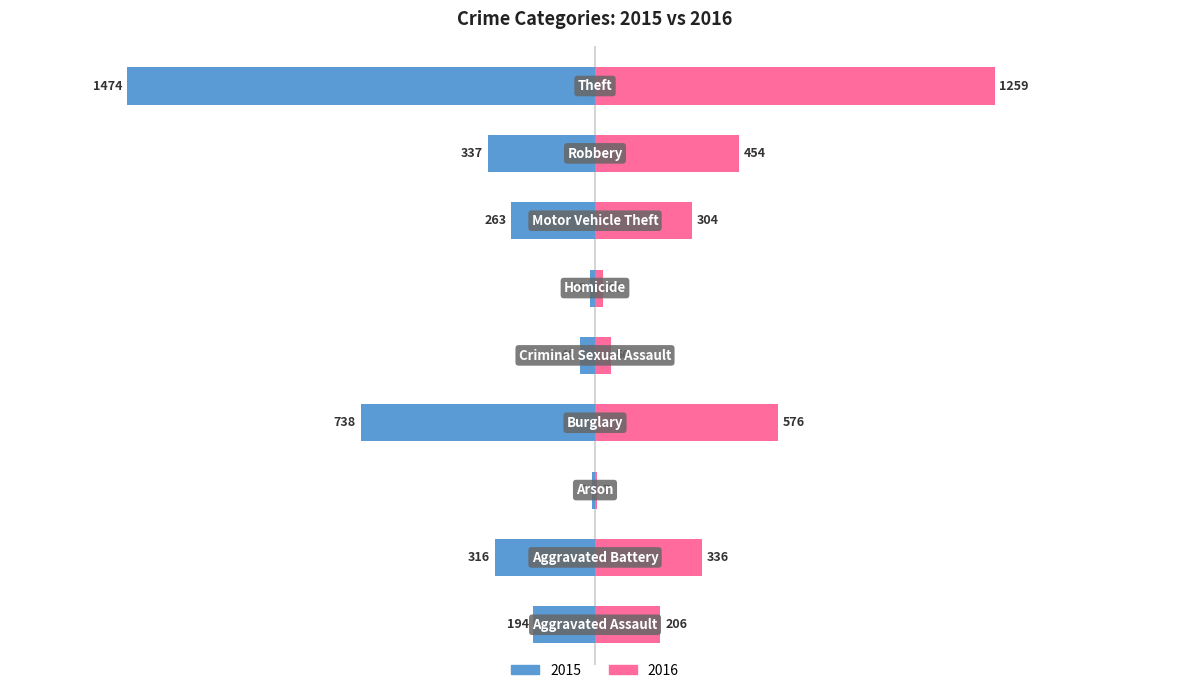

What is the label of the 2nd bar from the right?

Robbery